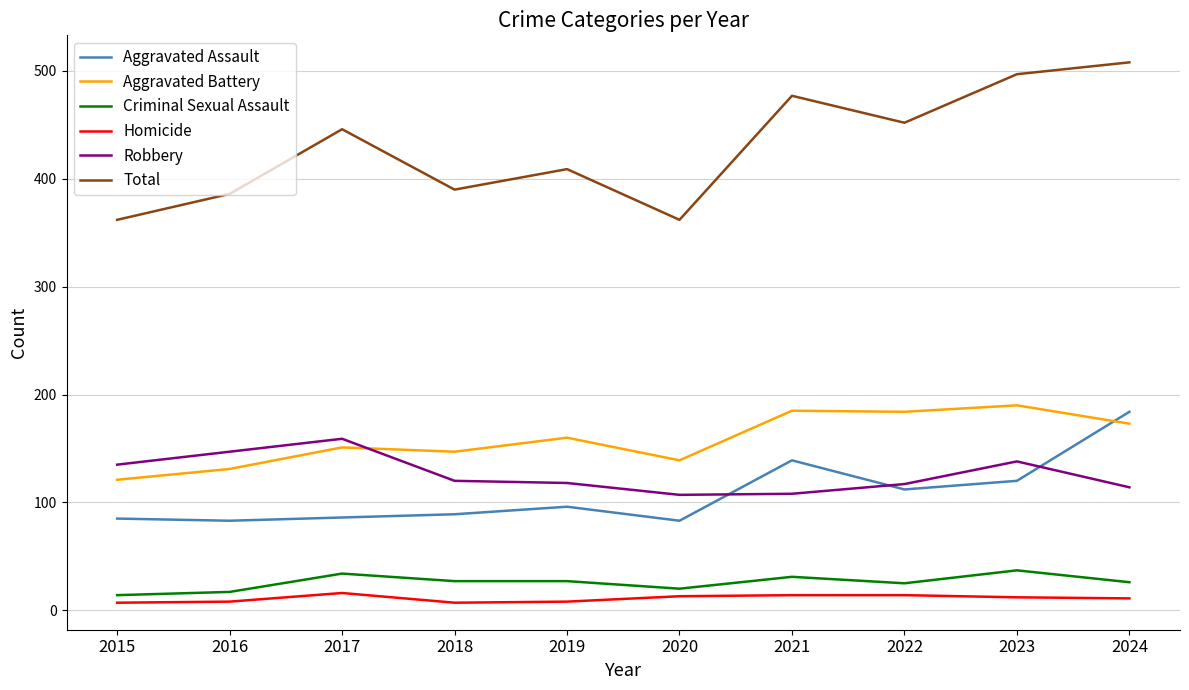

What is the maximum value for Criminal Sexual Assault?

37